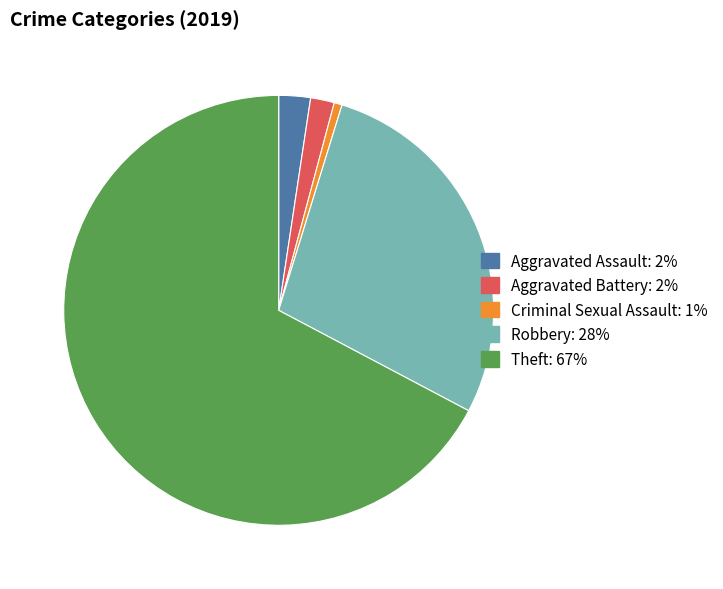

What is the largest slice in the pie chart?

Theft